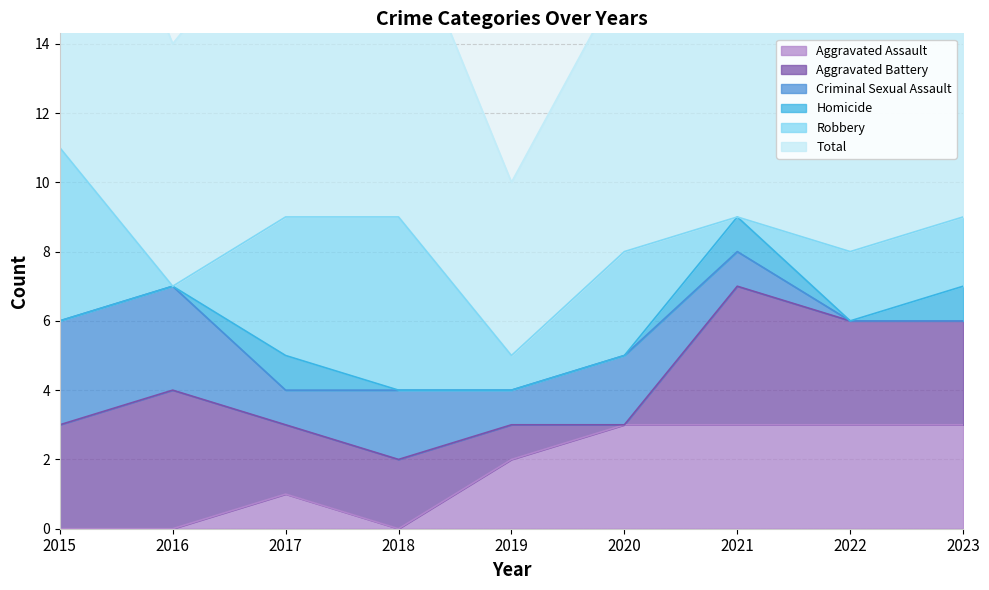

What is the total value across all series at 2021?

18